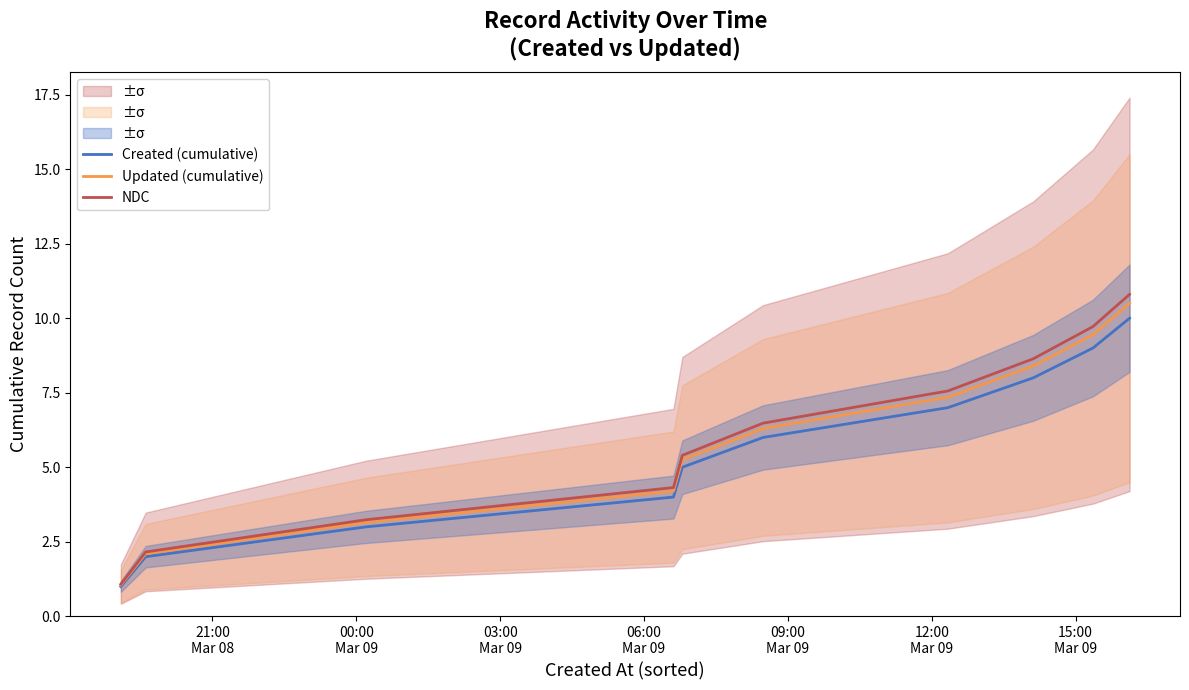

What is the sum of all NDC values?

59.4